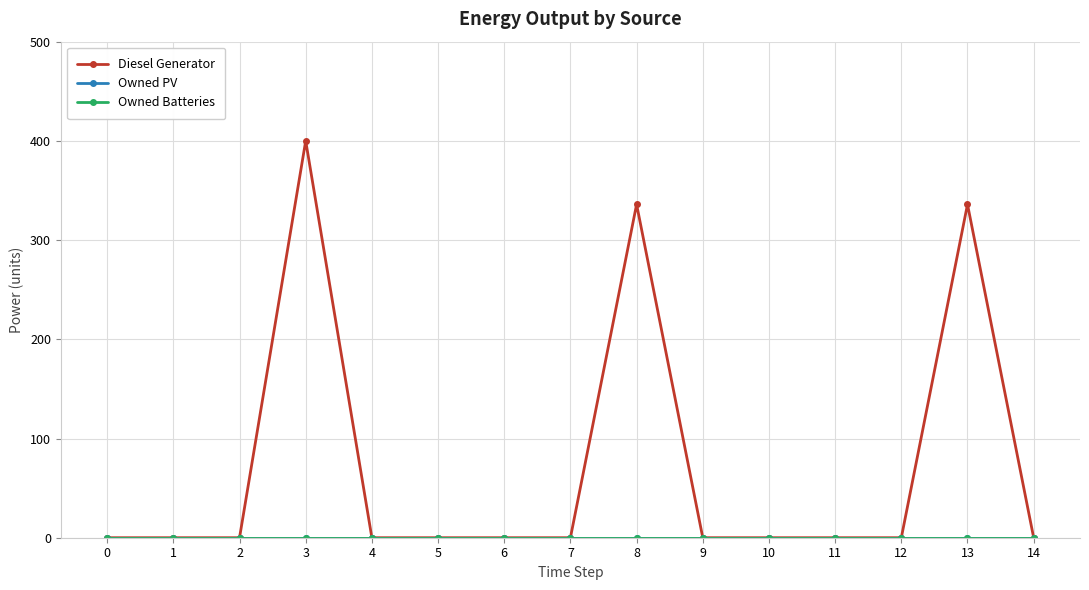

True or false: Owned Batteries and Diesel Generator cross at least once.

False